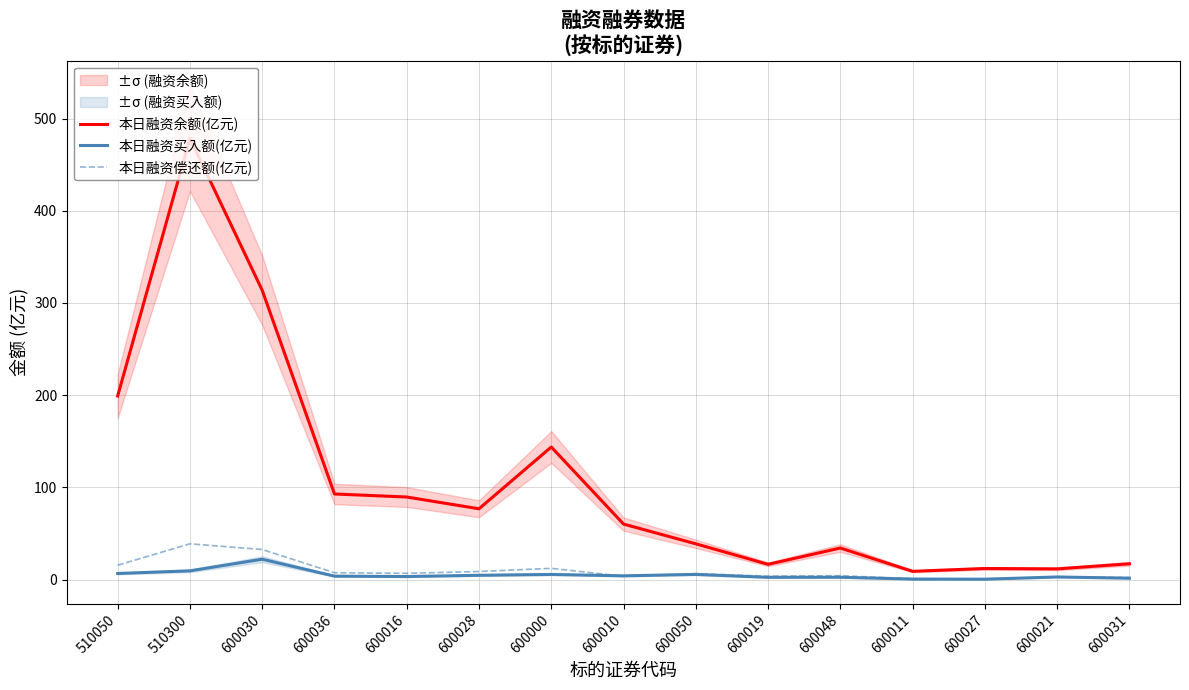

How many categories are shown in the chart?

15